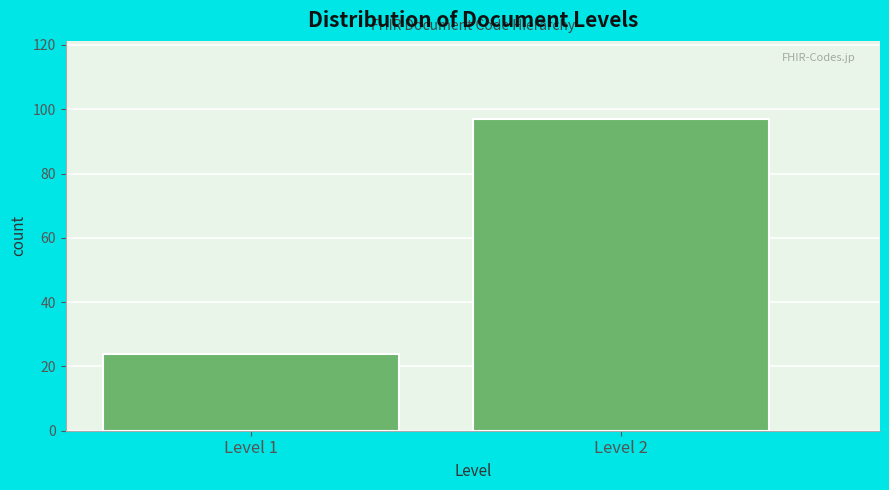

Reading right to left, list all the values displayed in this chart.

Level 2=97	Level 1=24